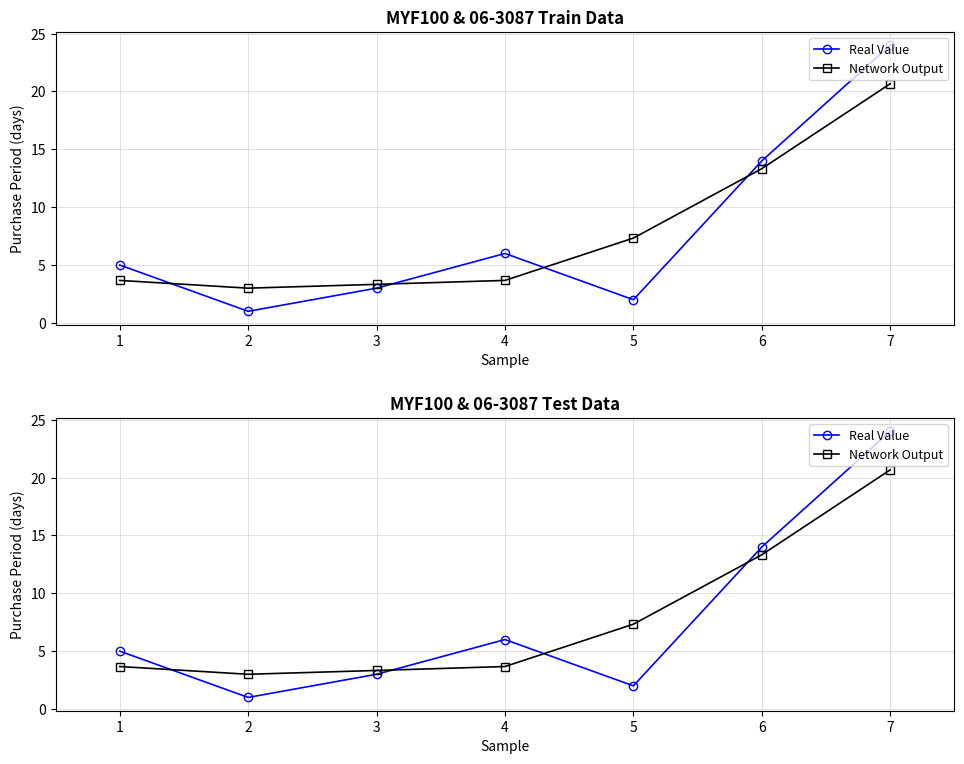

The Real Value series shows 6.6 at 5. True or false?

False